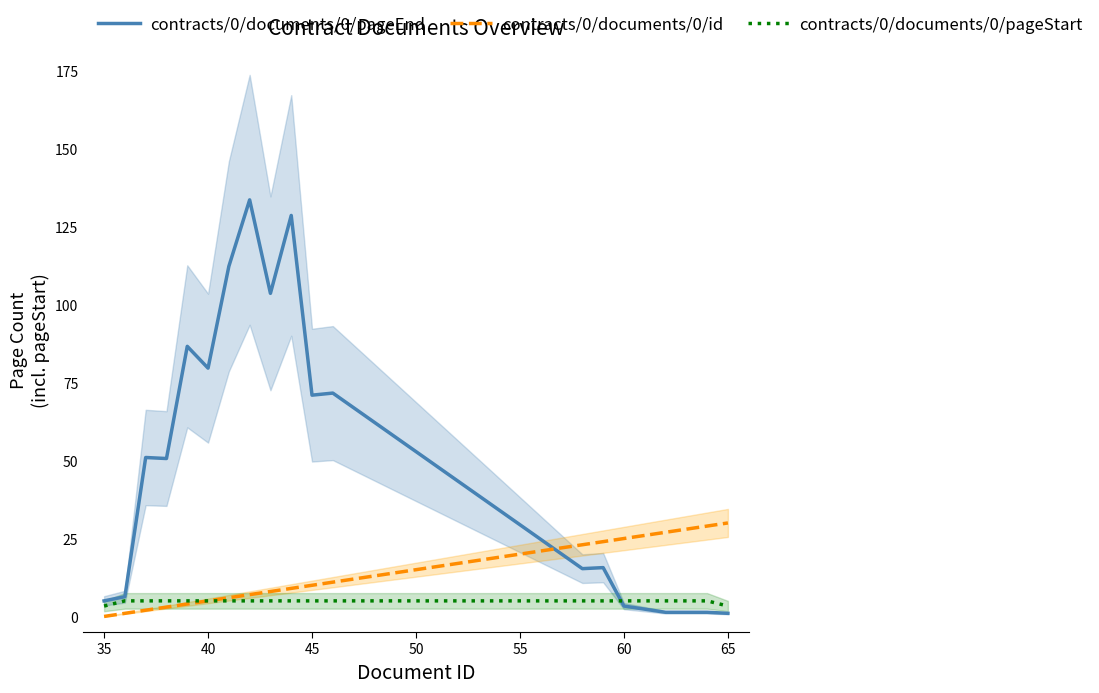

How many times do contracts/0/documents/0/id and contracts/0/documents/0/pageEnd cross each other?

1